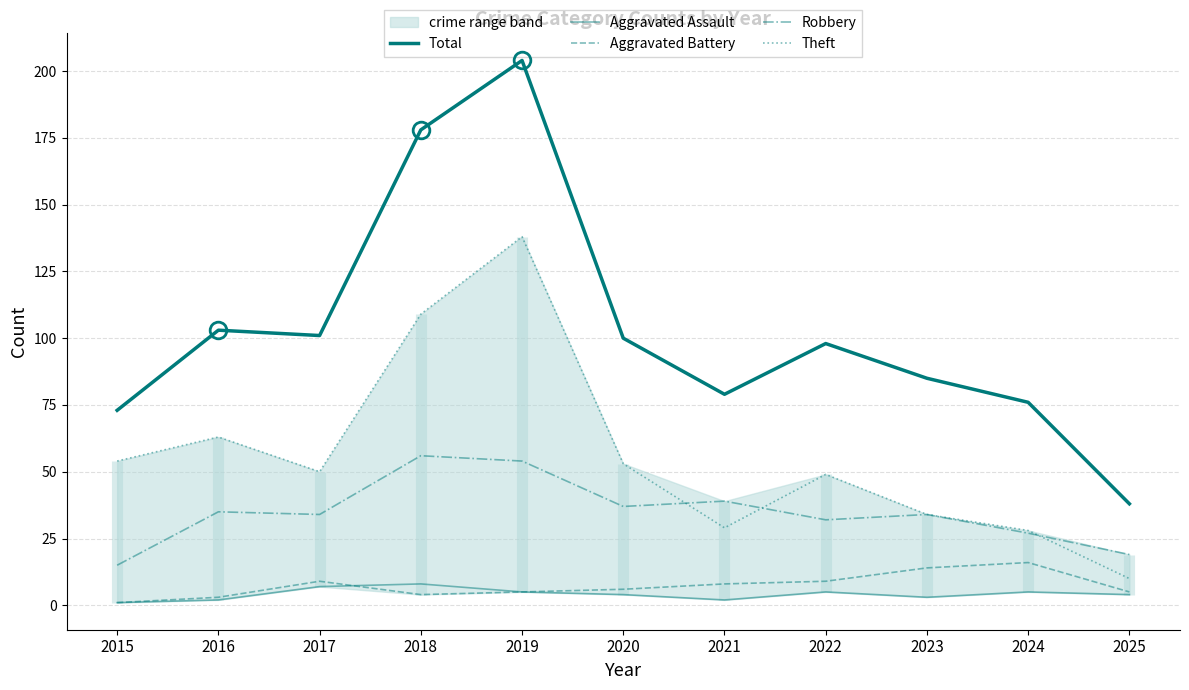

Is it true that Theft equals 15 at 2016?

False